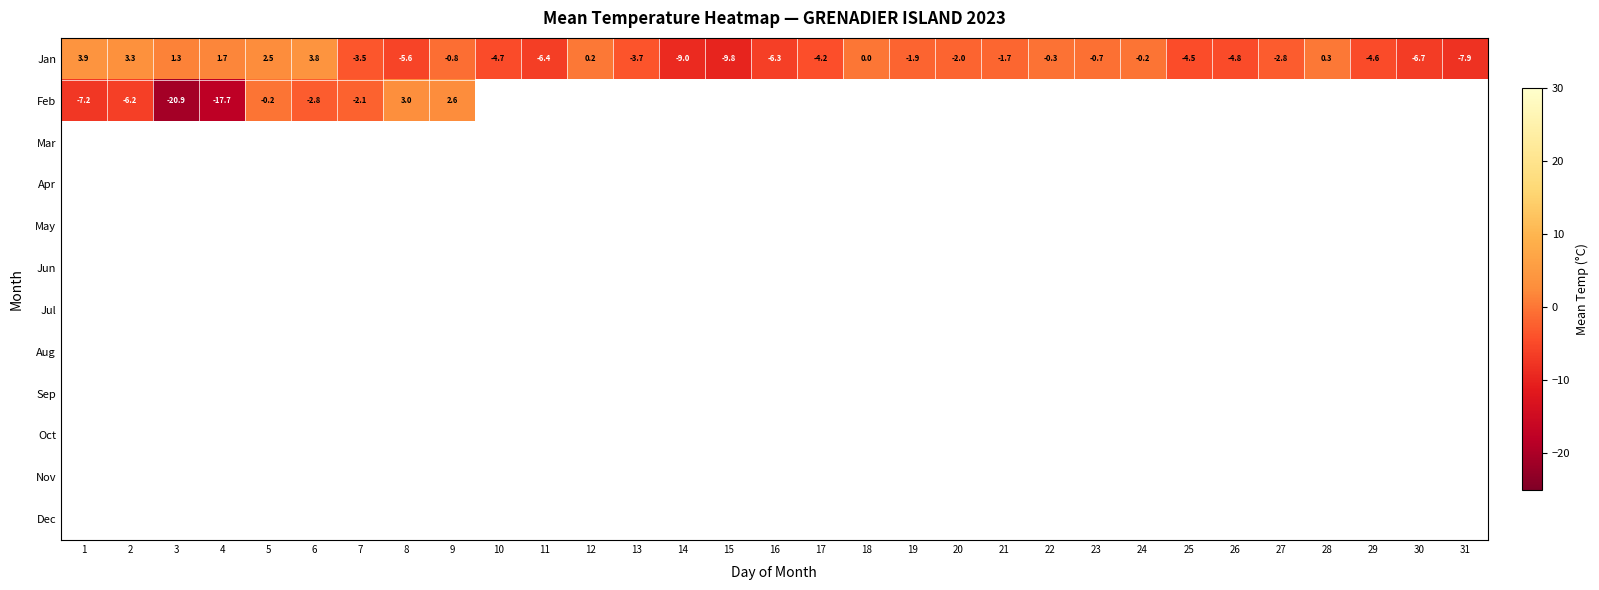

What is the difference between the second highest and minimum values in the Jan series?

13.6